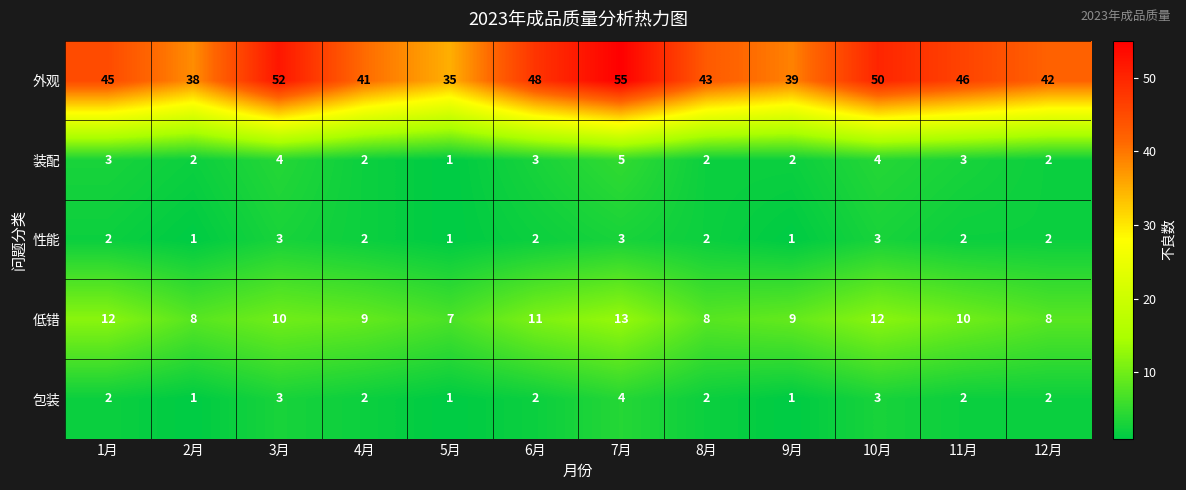

List the series in order of their peak value, lowest first.

性能, 包装, 装配, 低错, 外观